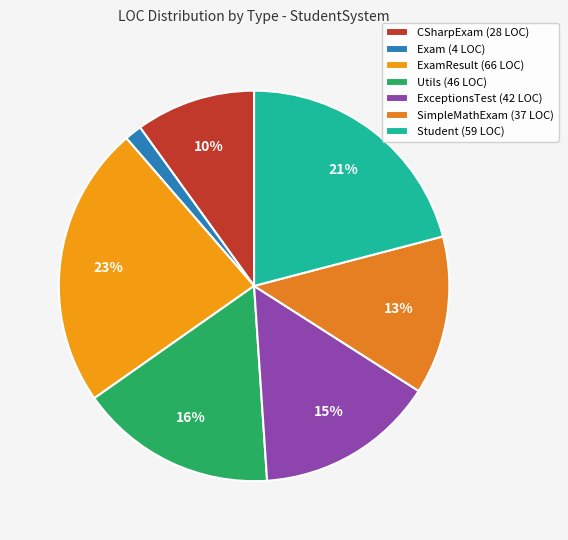

To the nearest percent, what is the average slice percentage?

14%